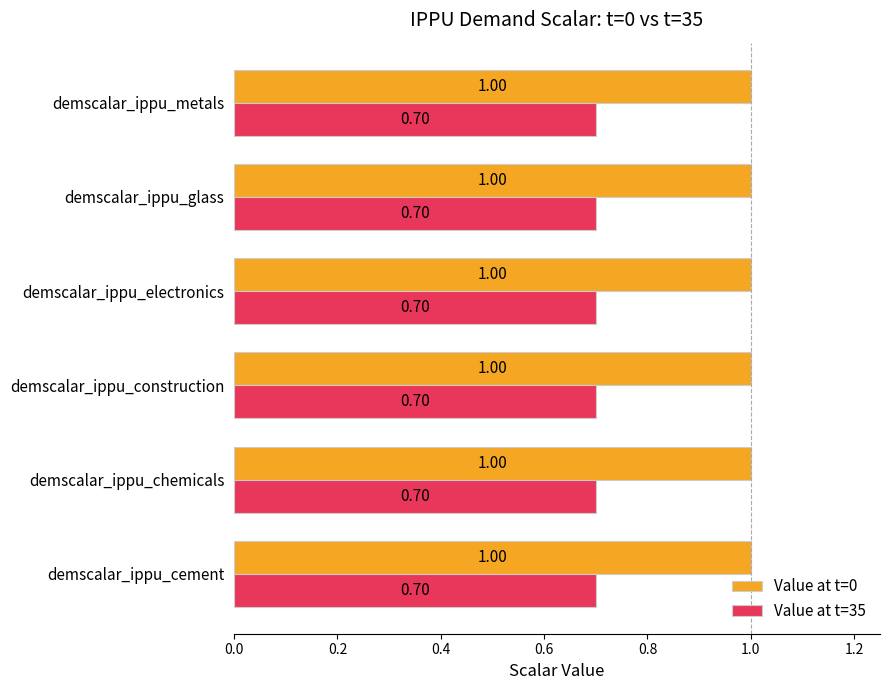

What is the spread (max minus min) of values at demscalar_ippu_metals?

0.3